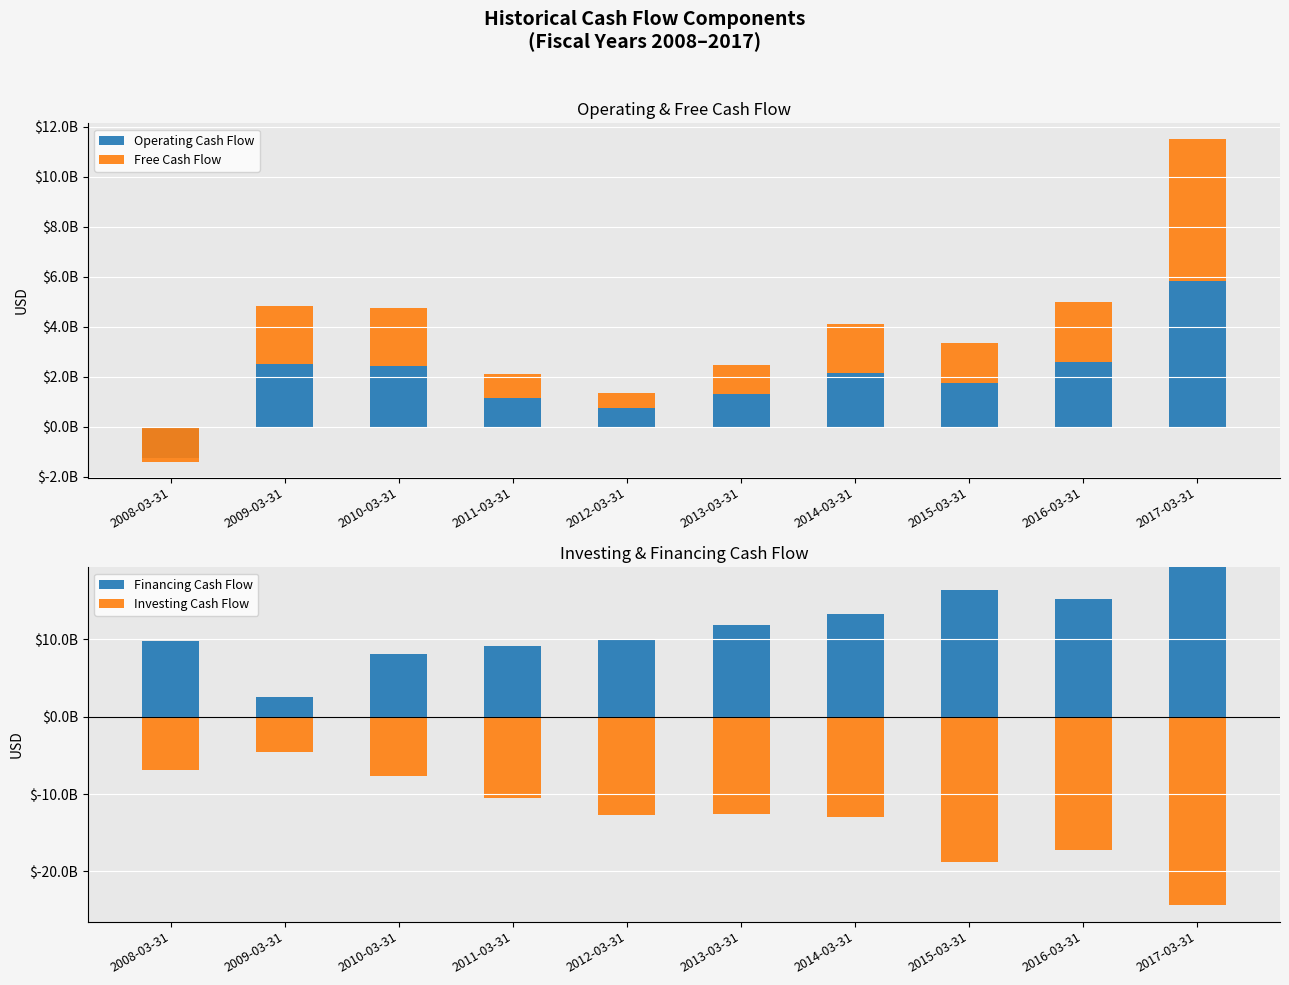

At which category is the sum across all series the highest?

2017-03-31